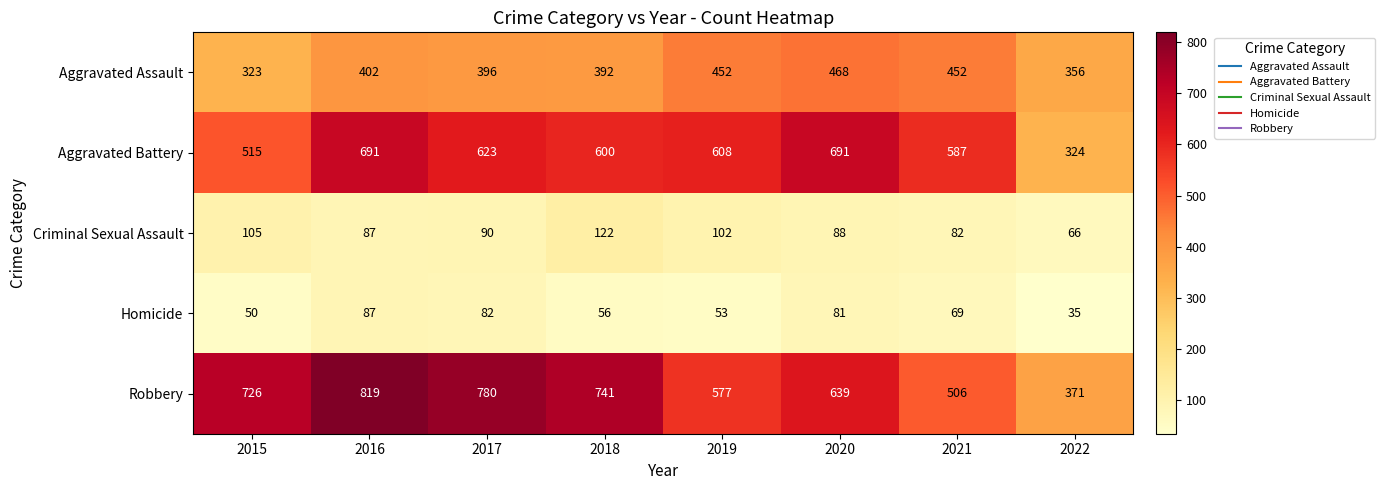

Which series has the widest spread of values?

Robbery